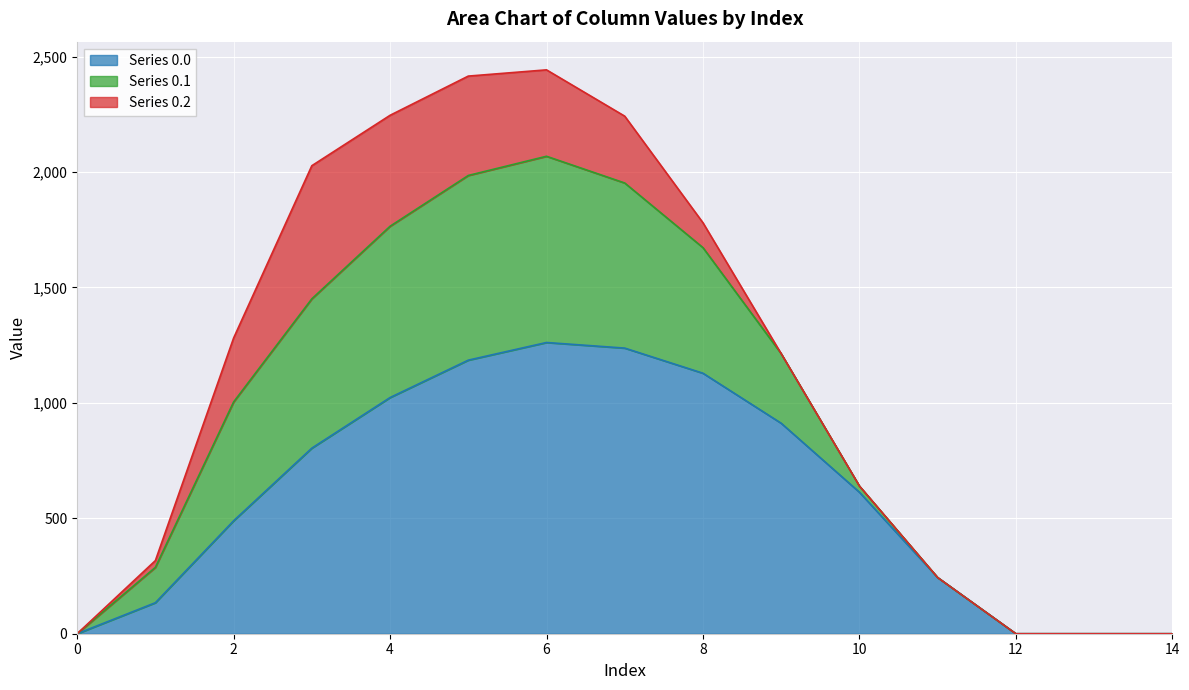

How many values in the Series 0.0 series exceed 613?

8